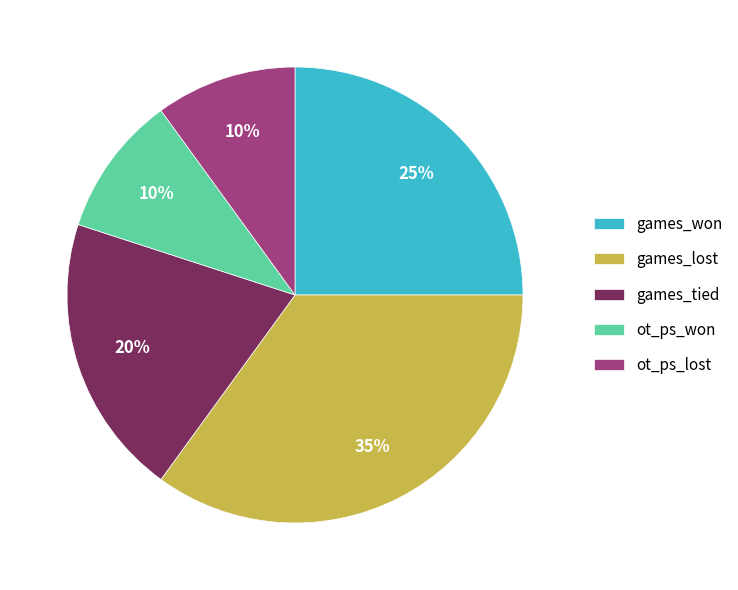

Which category has the biggest portion of the pie?

games_lost